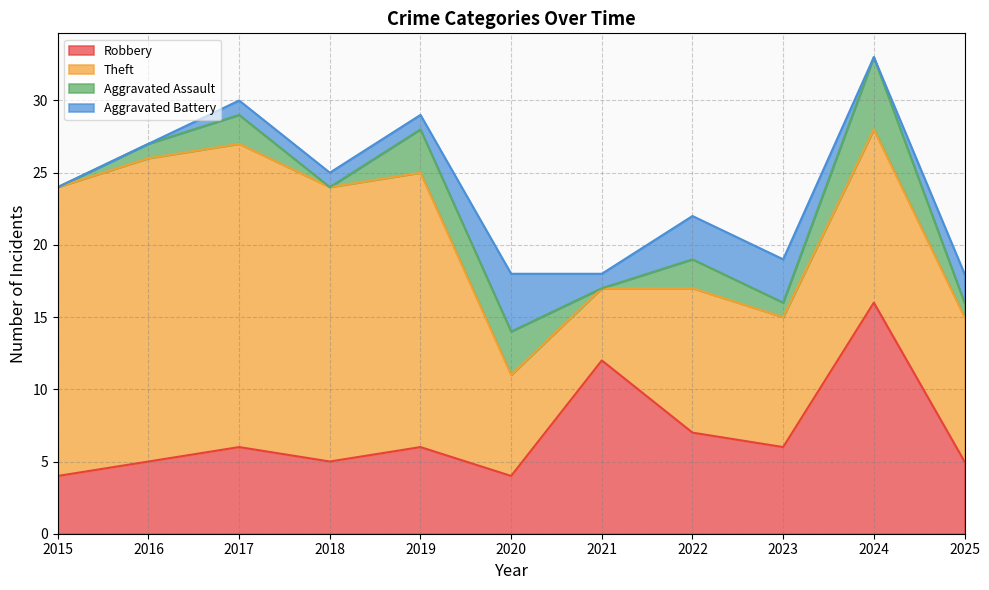

Does the chart display data point markers on the line(s)?

No